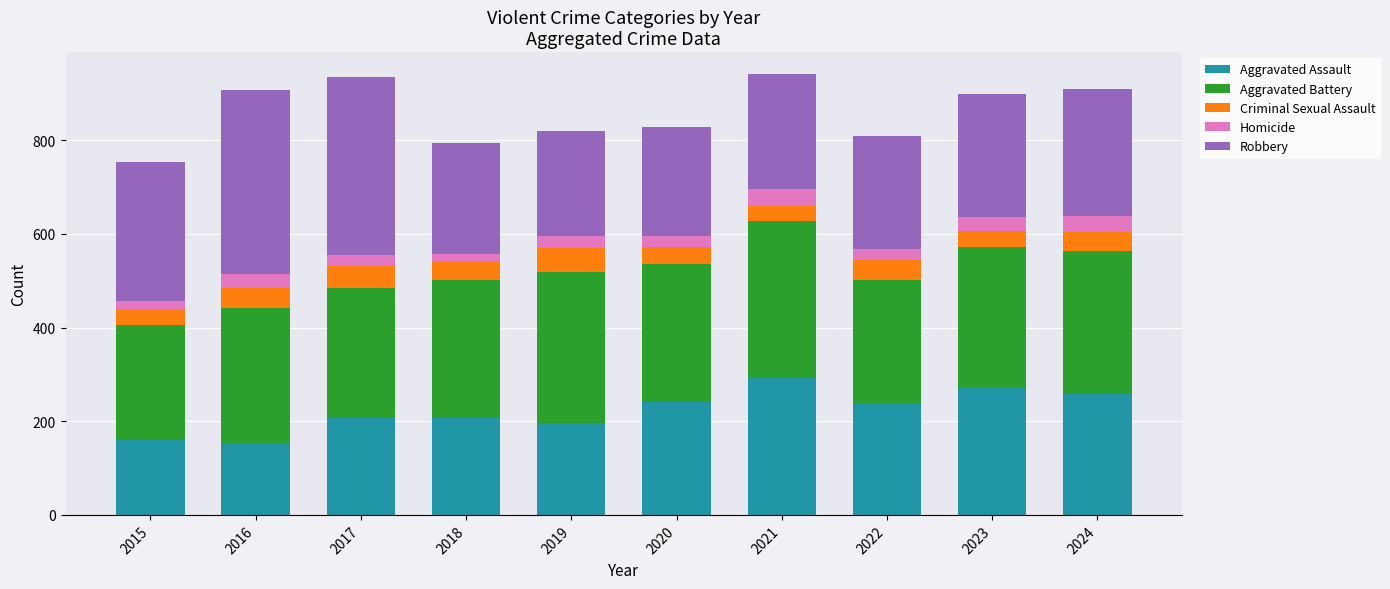

The Aggravated Assault series shows 307 at 2018. True or false?

False